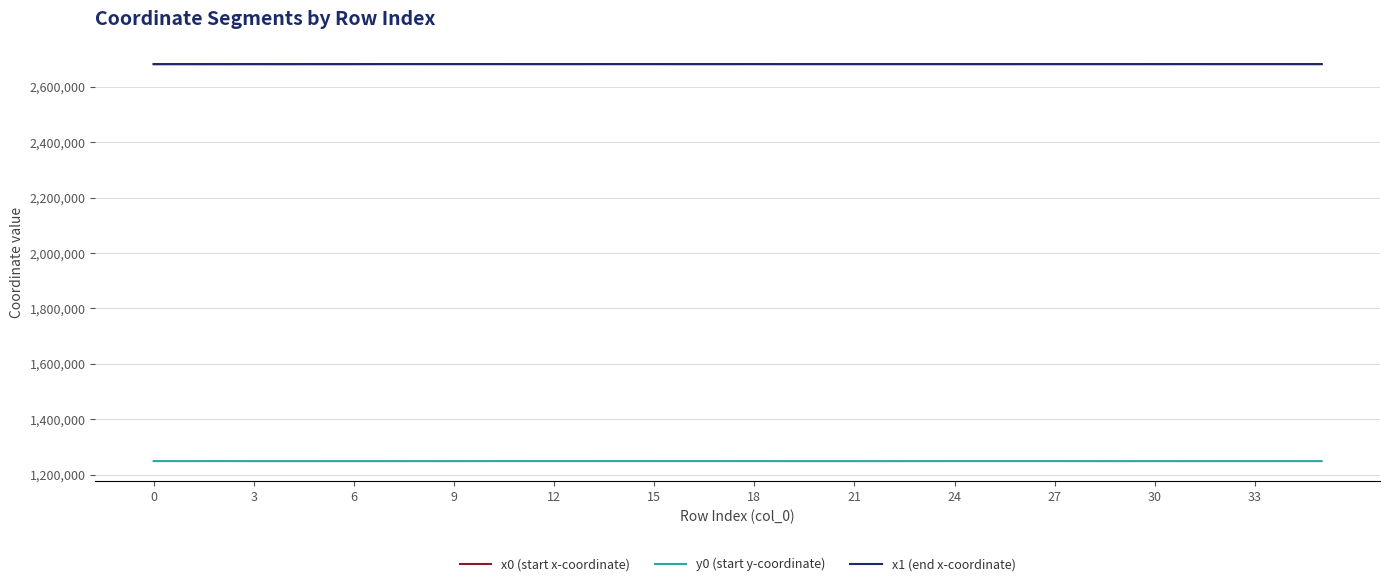

What are all the series names shown in the legend?

x0 (start x-coordinate), y0 (start y-coordinate), x1 (end x-coordinate)